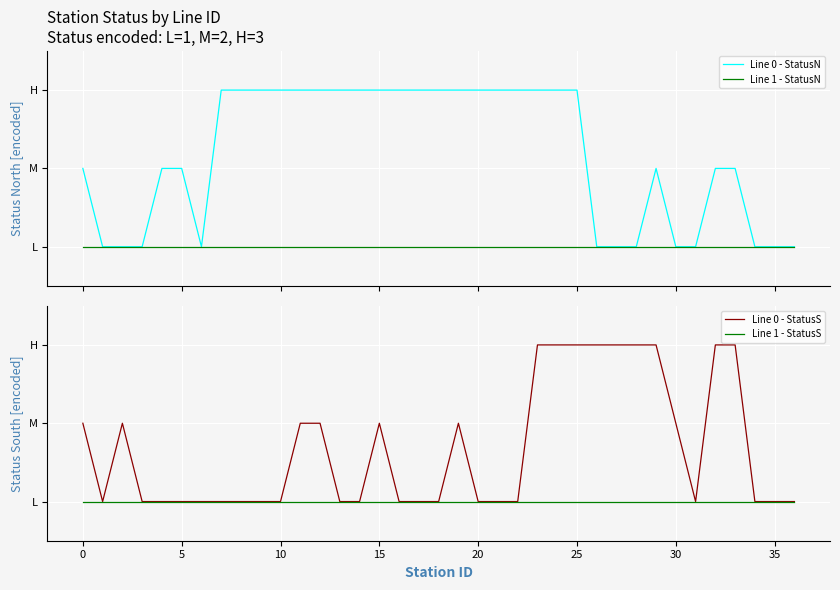

Reading right to left, extract all data points from this chart.

Line 0 - StatusN: 1	1	1	2	2	1	1	2	1	1	1	3	3	3	3	3	3	3	3	3	3	3	3	3	3	3	3	3	3	3	1	2	2	1	1	1	2
Line 1 - StatusN: 1	1	1	1	1	1	1	1	1	1	1	1	1	1	1	1	1	1	1	1	1	1	1	1	1	1	1	1	1	1	1	1	1	1	1	1	1
Line 0 - StatusS: 1	1	1	3	3	1	2	3	3	3	3	3	3	3	1	1	1	2	1	1	1	2	1	1	2	2	1	1	1	1	1	1	1	1	2	1	2
Line 1 - StatusS: 1	1	1	1	1	1	1	1	1	1	1	1	1	1	1	1	1	1	1	1	1	1	1	1	1	1	1	1	1	1	1	1	1	1	1	1	1